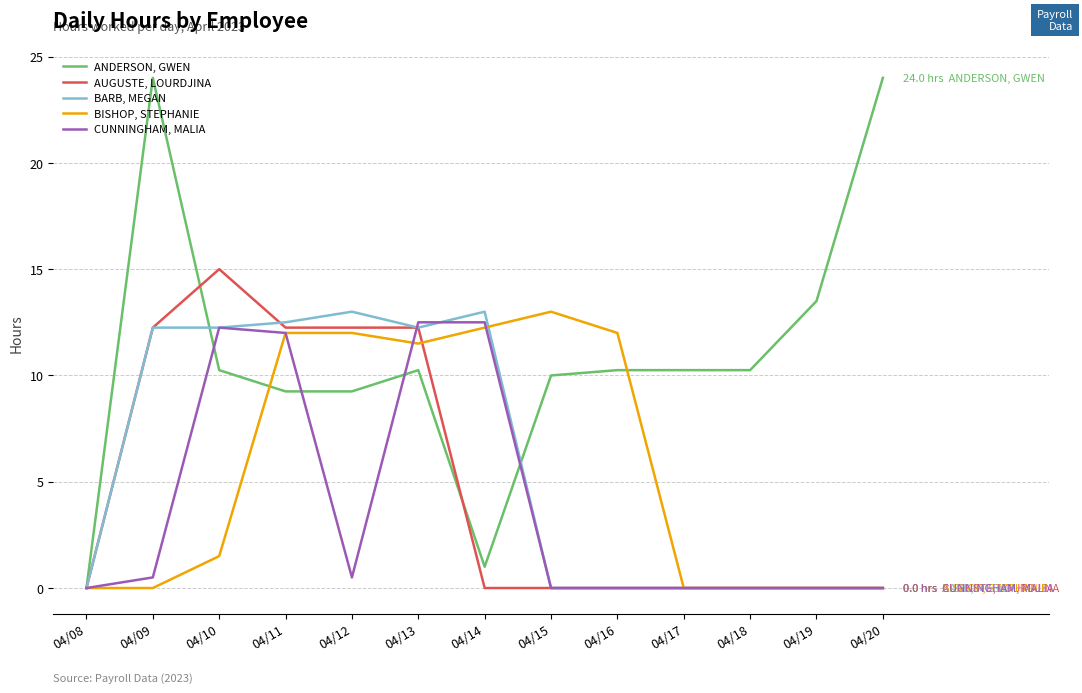

What is the spread (max minus min) of values at 04/09?

24.0